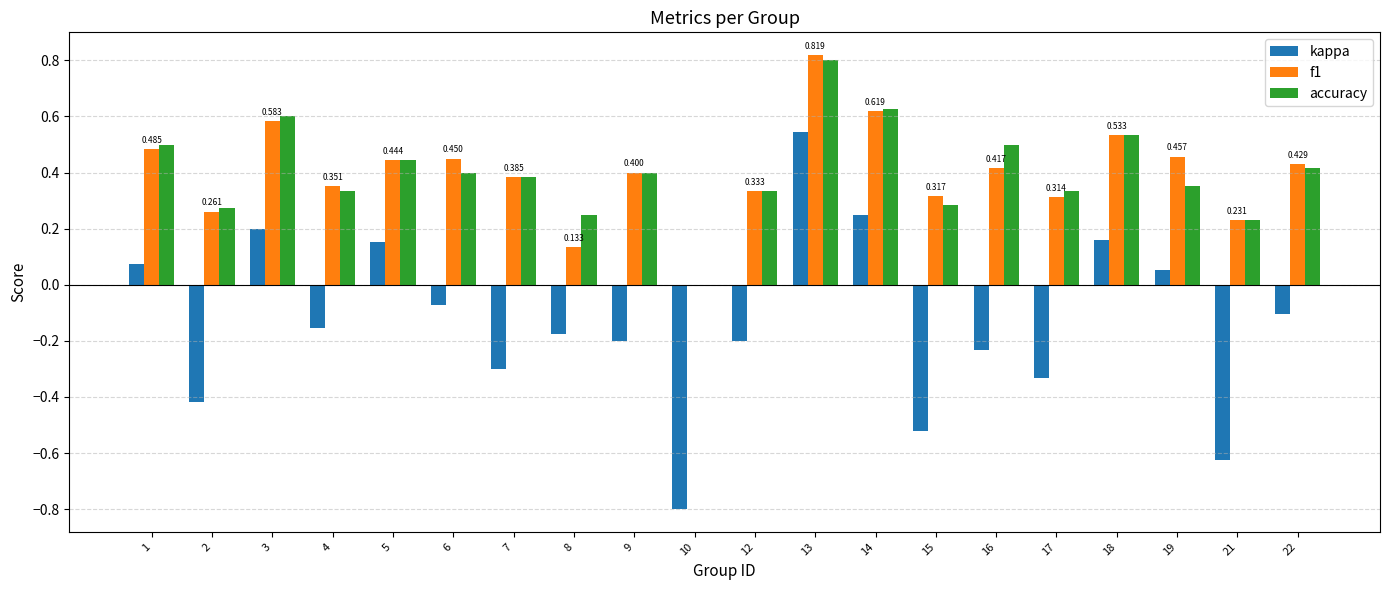

Between 7 and 22, which series saw the biggest shift?

kappa